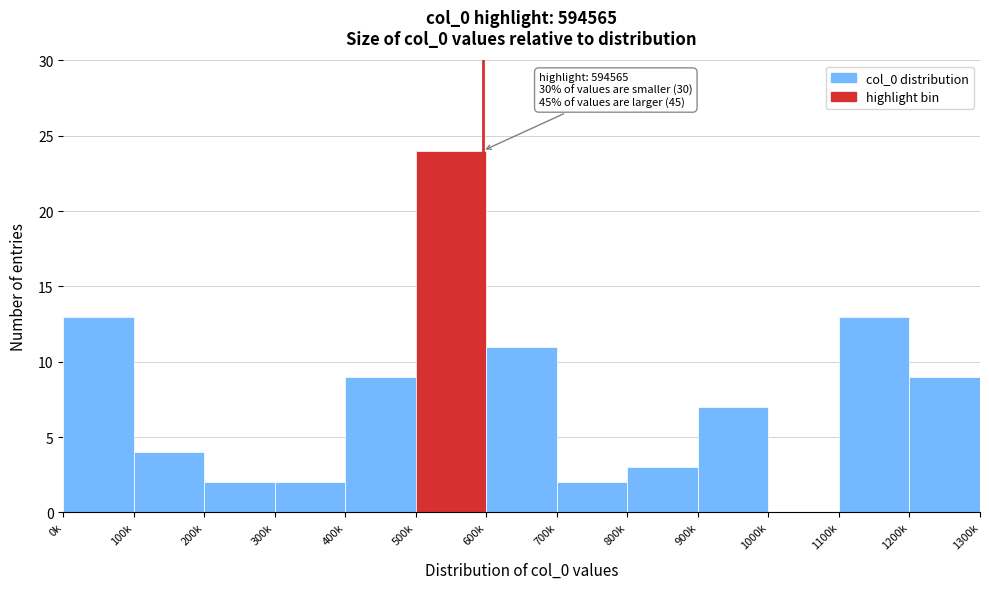

Reading left to right, extract all data points from this chart.

0k=13	100k=4	200k=2	300k=2	400k=9	500k=24	600k=11	700k=2	800k=3	900k=7	1000k=0	1100k=13	1200k=9